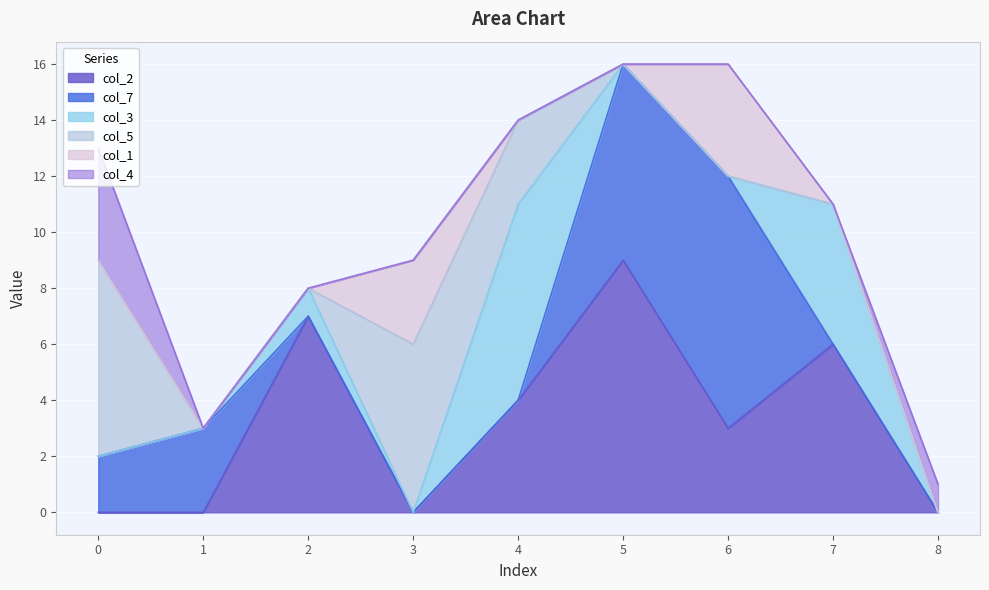

The value of col_2 at 4 is 4. True or false?

True